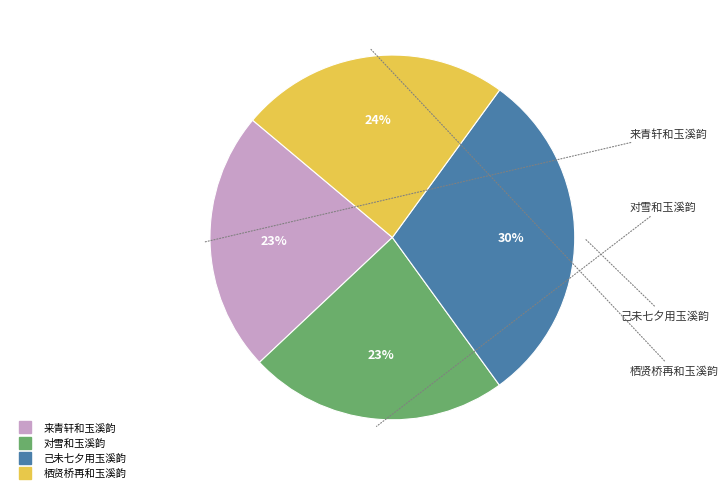

Which slice is the largest?

己未七夕用玉溪韵